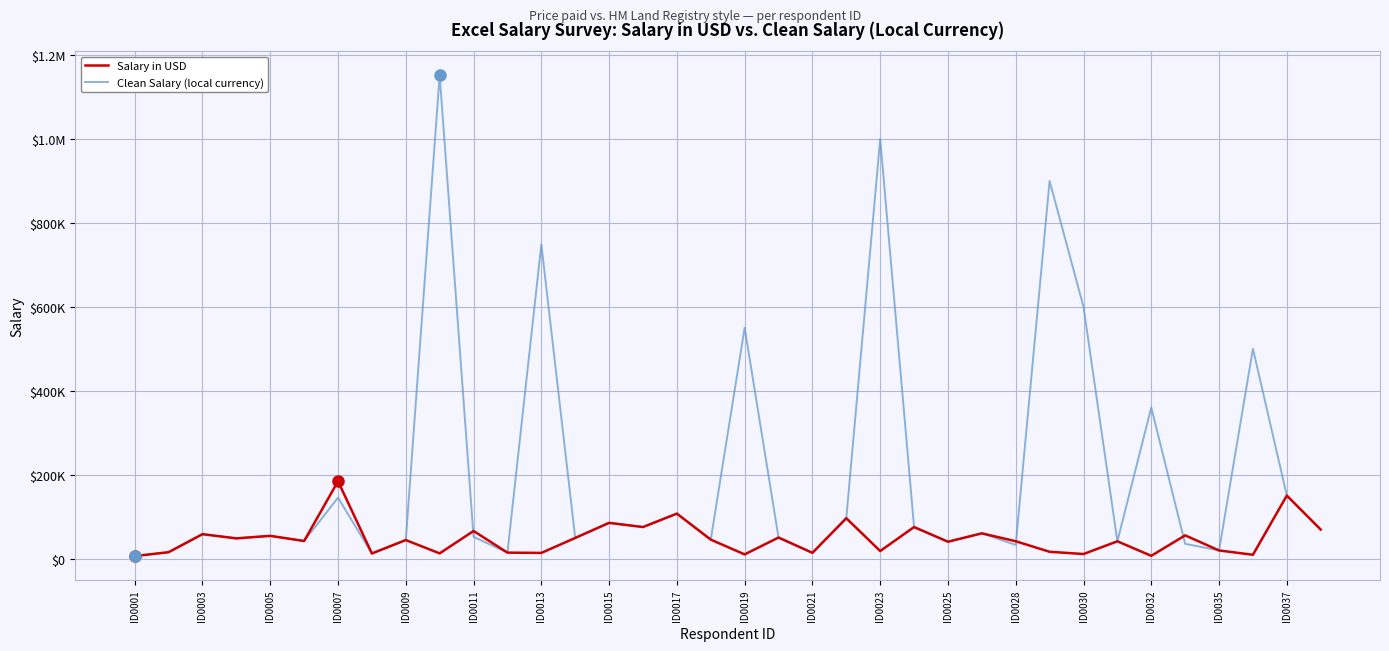

Does the chart have visible grid lines?

Yes